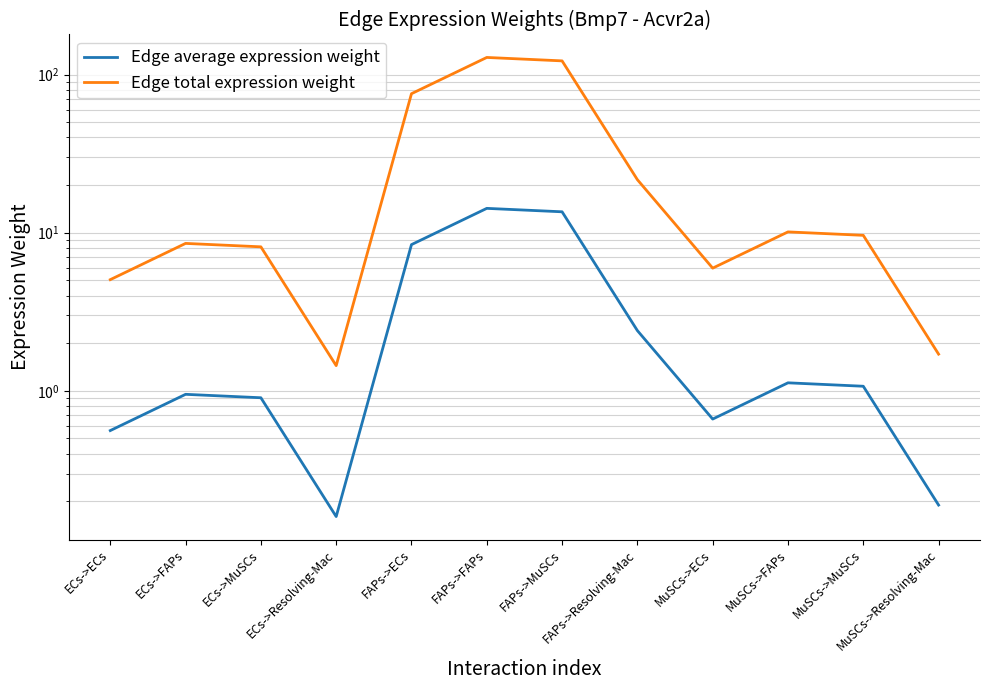

Rank the series by their maximum value, from highest to lowest.

Edge total expression weight, Edge average expression weight